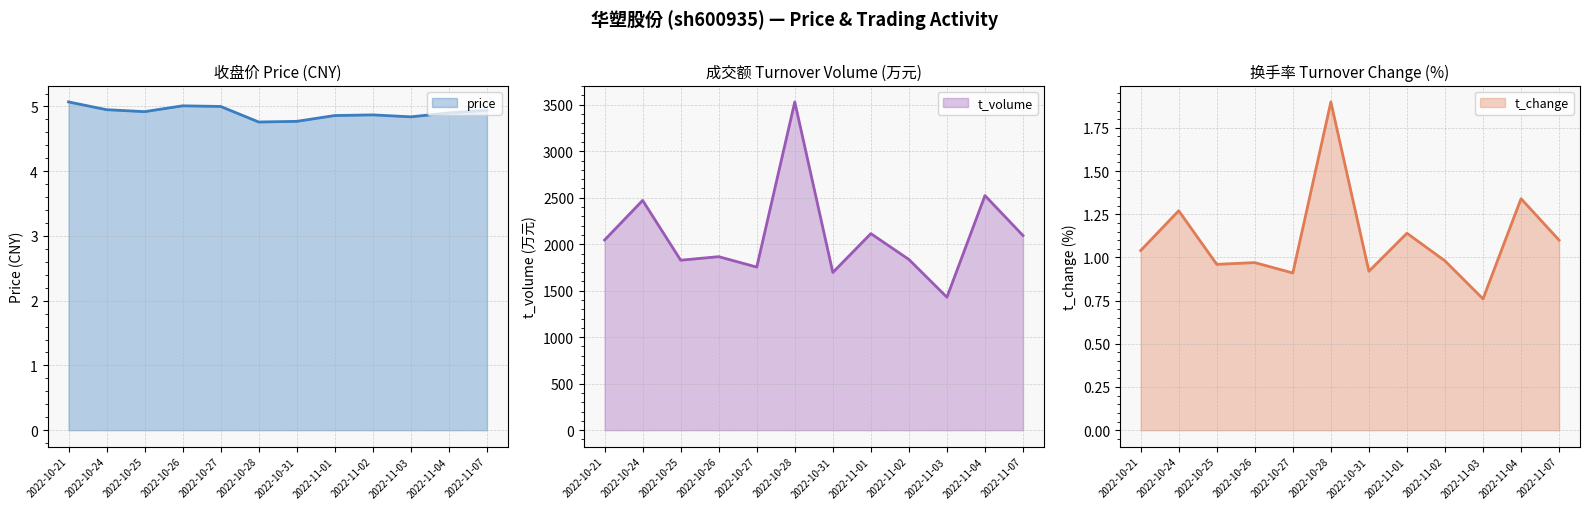

What is the label of the 8th point from the left?

2022-11-01